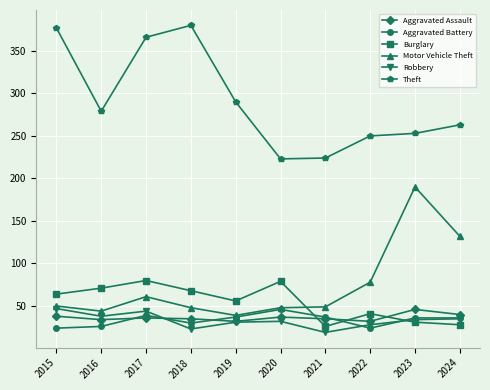

Is the value of Robbery at 2018 greater than the value of Motor Vehicle Theft at 2016?

No